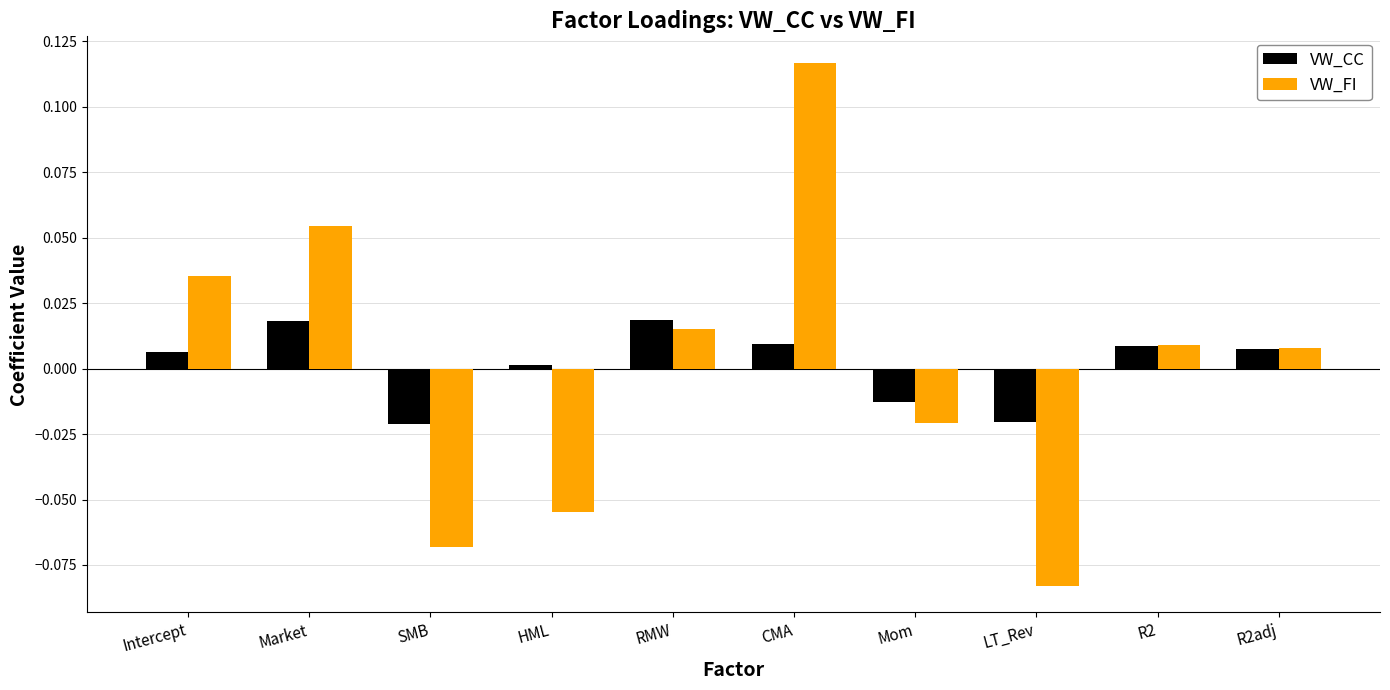

The value of VW_CC at CMA is 0.0. True or false?

True